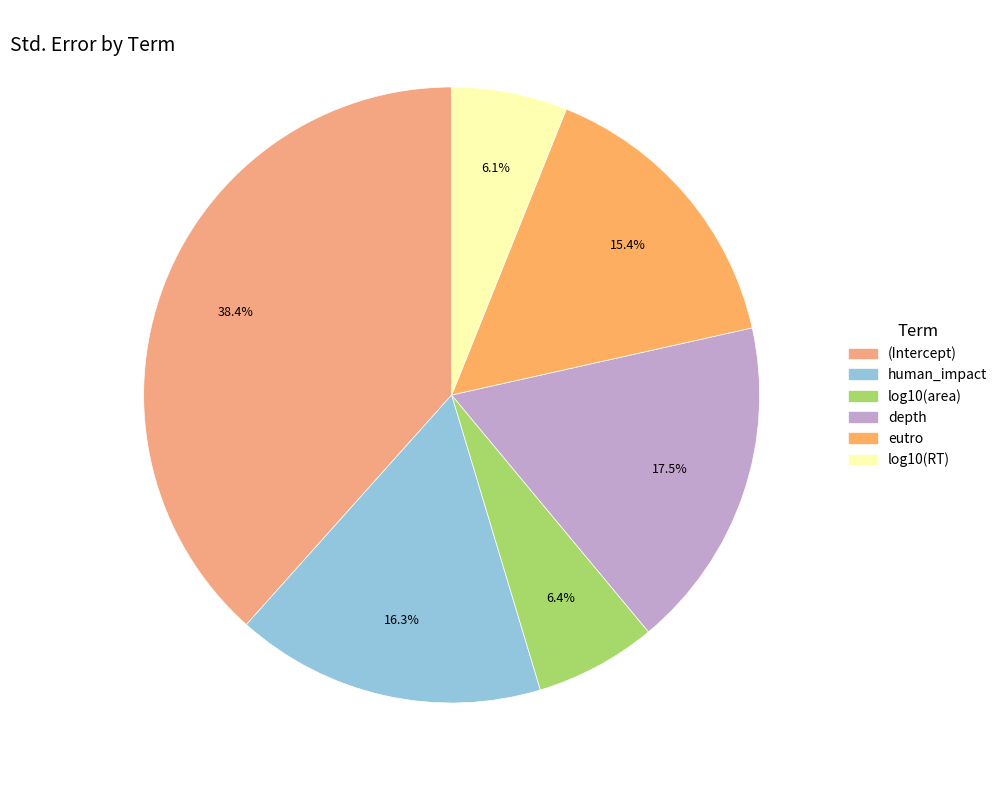

Which slice is the largest?

(Intercept)